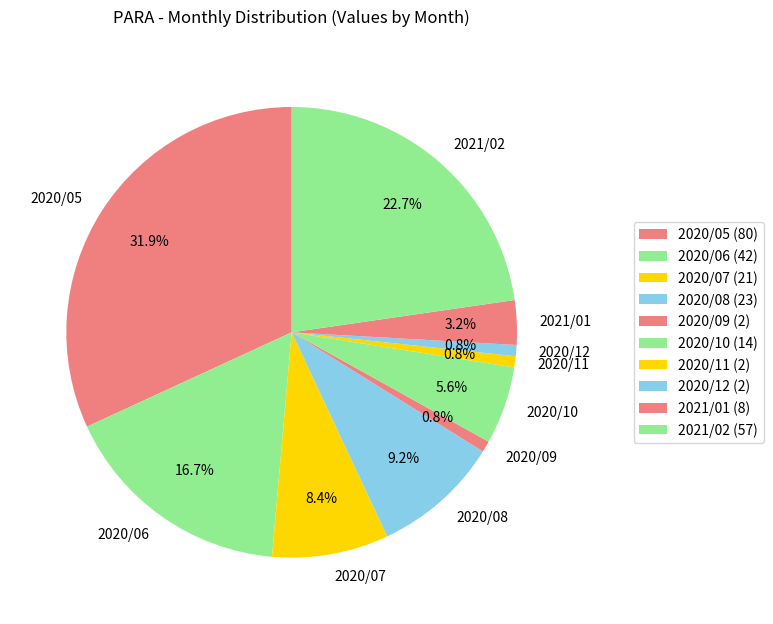

Does any single category account for the majority?

No